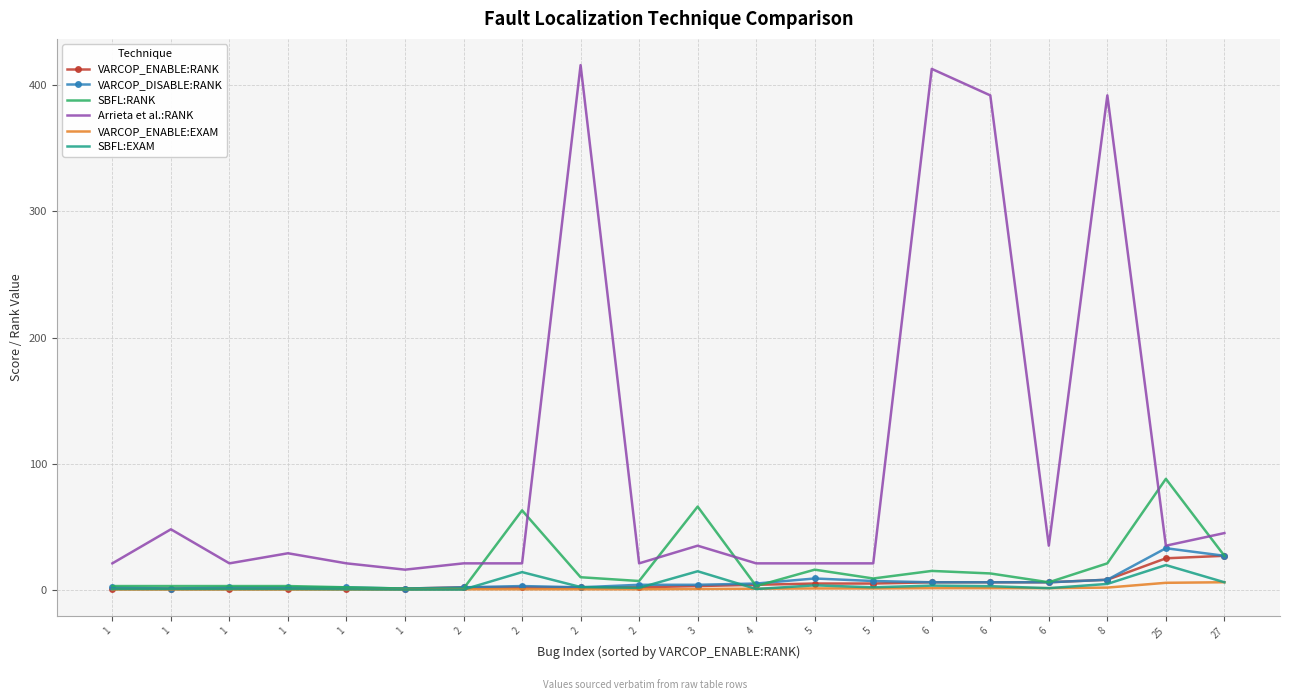

Reading right to left, extract all data points from this chart.

VARCOP_ENABLE:RANK: 27.0	25.0	8.0	6.0	6.0	6.0	5.0	5.0	4.0	3.0	2.0	2.0	2.0	2.0	1.0	1.0	1.0	1.0	1.0	1.0
VARCOP_DISABLE:RANK: 27.0	33.0	8.0	6.0	6.0	6.0	7.0	9.0	5.0	4.0	4.0	2.0	3.0	2.0	1.0	2.0	2.0	2.0	1.0	2.0
SBFL:RANK: 27.0	88.0	21.0	6.0	13.0	15.0	9.0	16.0	3.0	66.0	7.0	10.0	63.0	1.0	1.0	2.0	3.0	3.0	3.0	3.0
Arrieta et al.:RANK: 45.0	35.0	392.0	35.0	392.0	413.0	21.0	21.0	21.0	35.0	21.0	416.0	21.0	21.0	16.0	21.0	29.0	21.0	48.0	21.0
VARCOP_ENABLE:EXAM: 6.0	5.6	1.8	1.3	1.3	1.3	1.1	1.1	0.9	0.7	0.4	0.4	0.4	0.4	0.2	0.2	0.2	0.2	0.2	0.2
SBFL:EXAM: 6.0	19.6	4.7	1.3	2.9	3.3	2.0	3.6	0.7	14.7	1.6	2.2	14.1	0.2	0.2	0.4	0.7	0.7	0.7	0.7